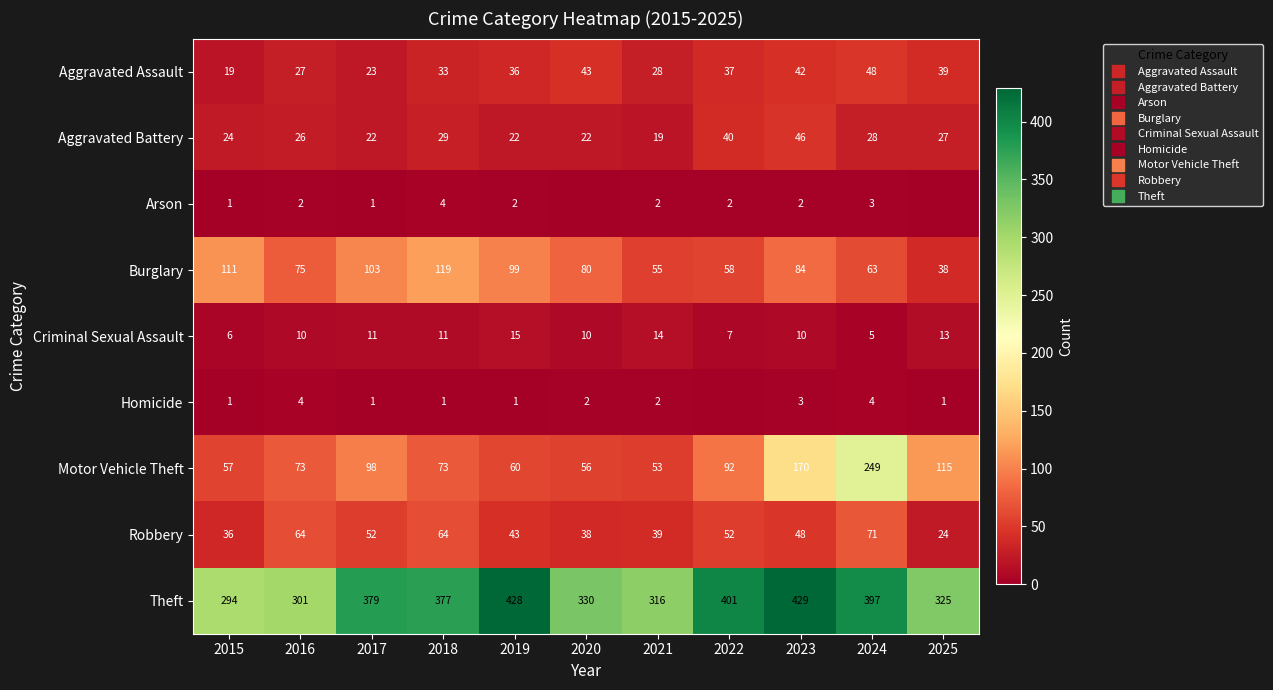

What is the sum of the Criminal Sexual Assault values at 2024 and 2017?

16